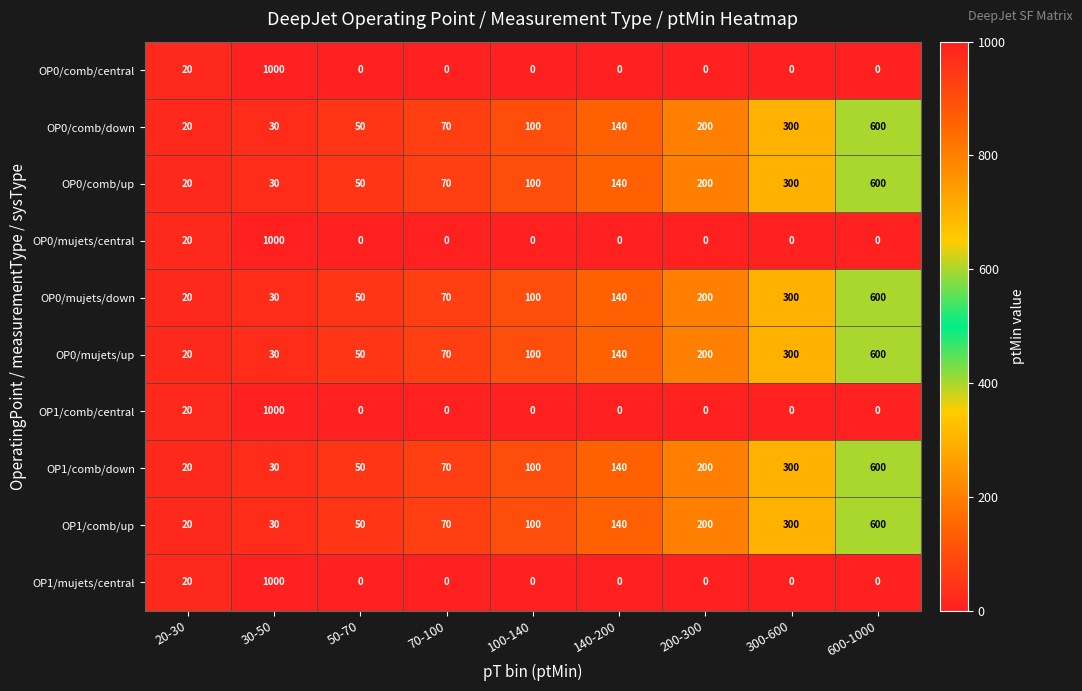

What is the difference between the OP0/comb/central values at 30-50 and 50-70?

1000